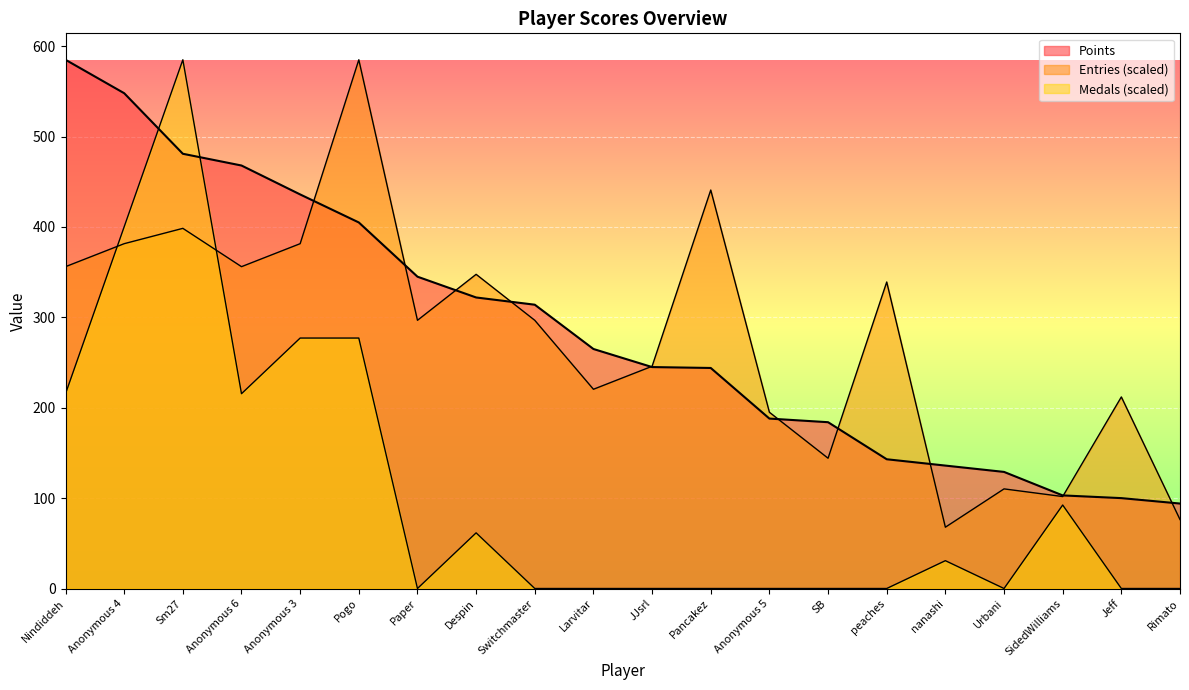

True or false: Medals and Points cross at least once.

True